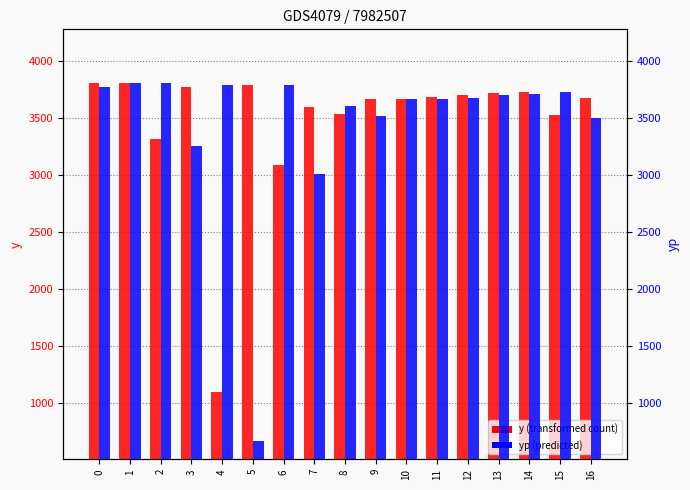

How many series are shown in this chart?

2